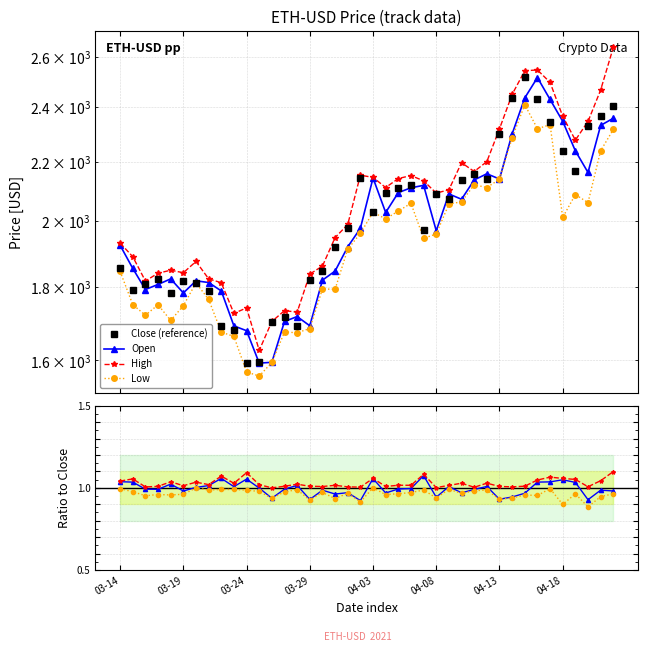

How many values in the High series exceed 2102?

20